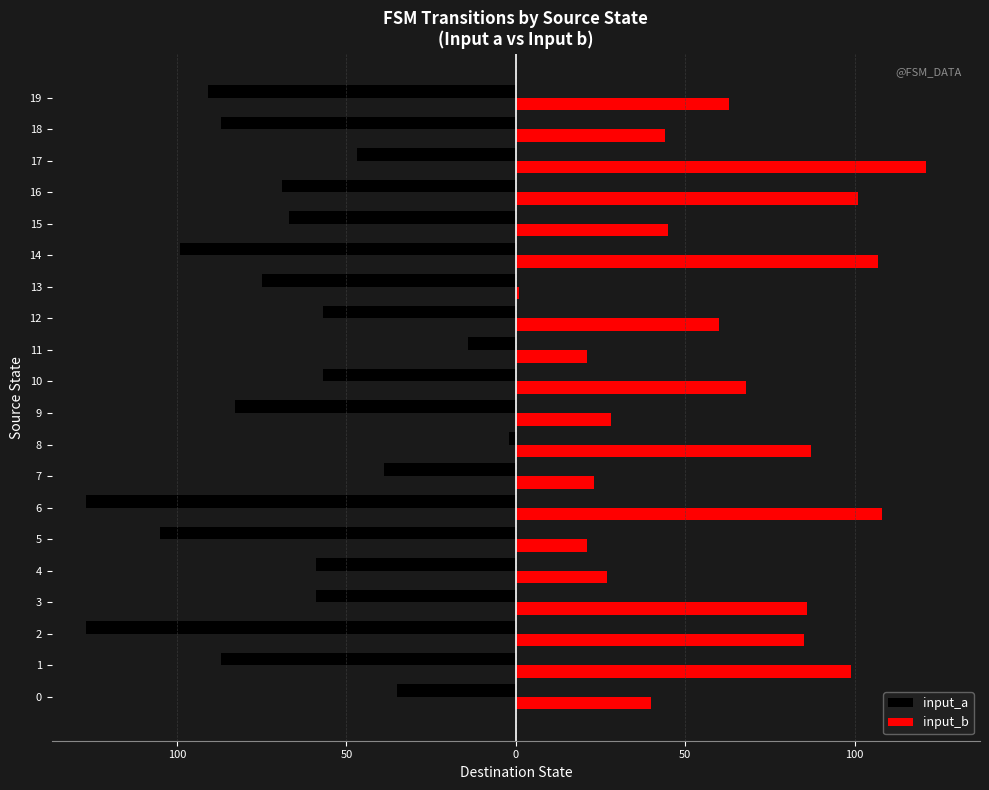

At which category does the chart reach its peak across all series?

17